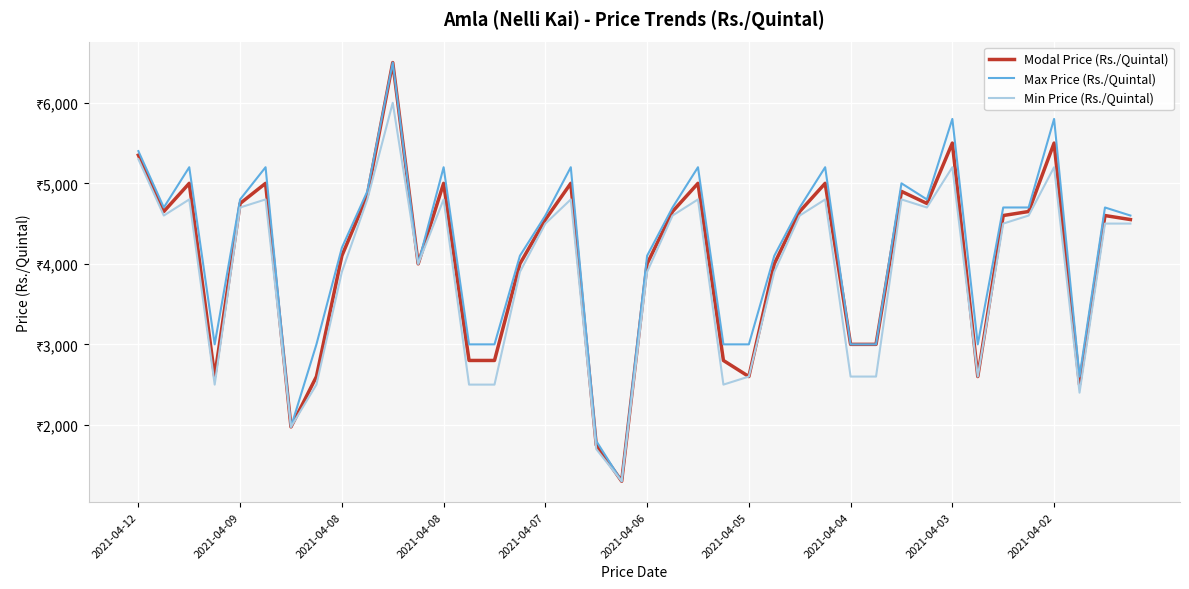

Which series has the largest total across all categories?

Max Price (Rs./Quintal)